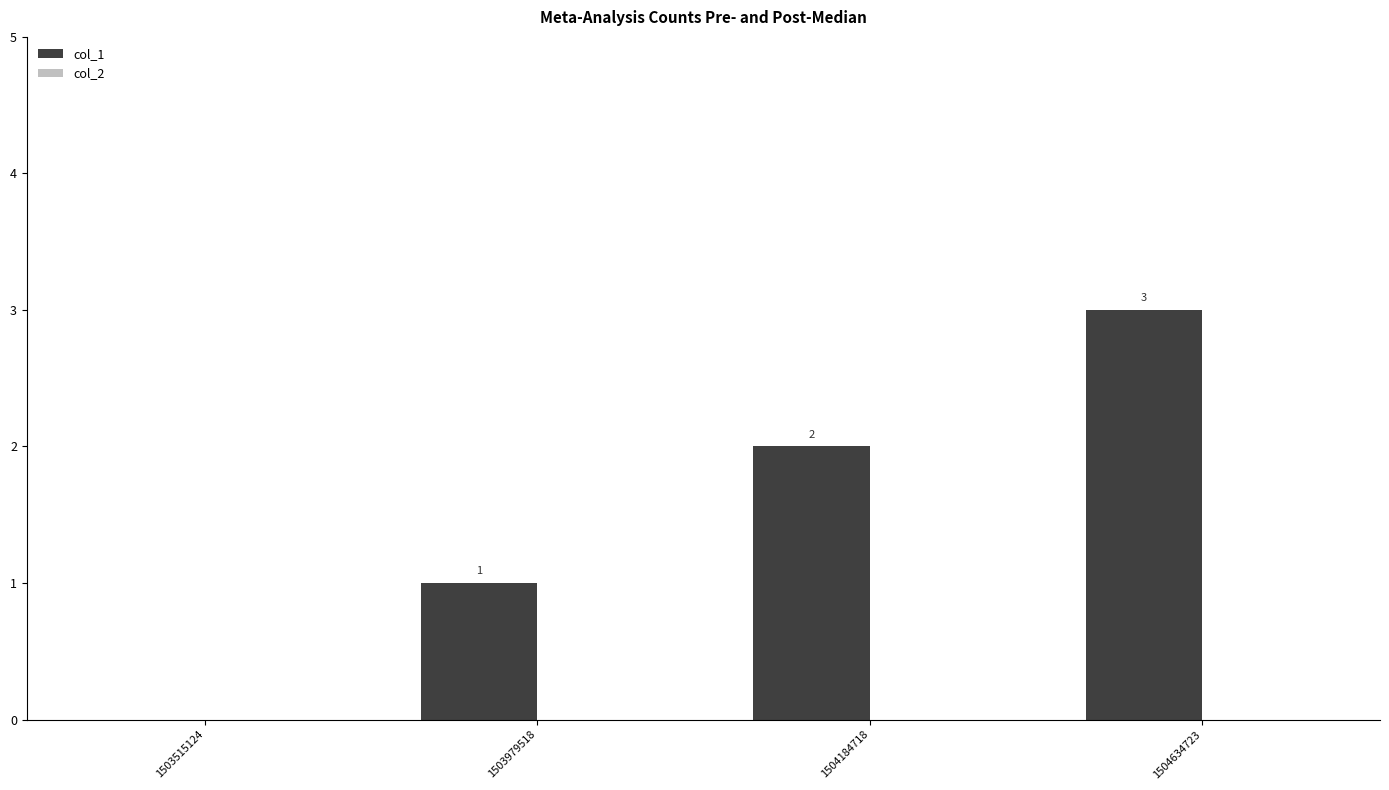

How many values are between 1 and 3?

3